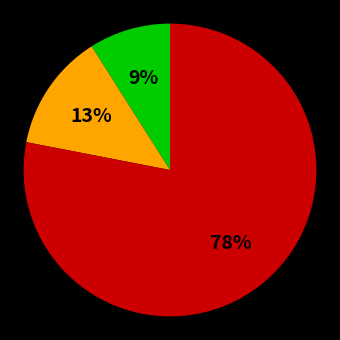

To the nearest percent, what is the average slice percentage?

33%